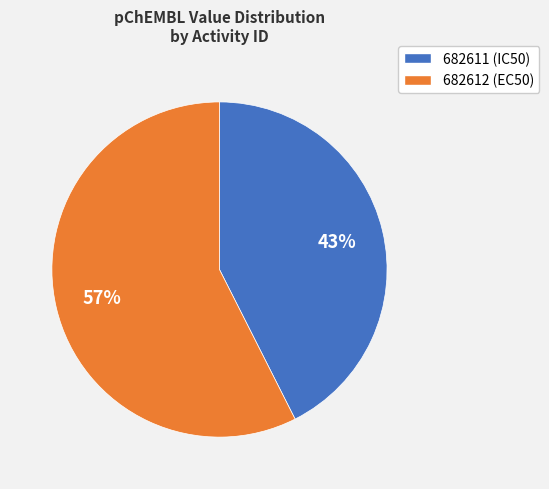

Which has a higher value, 682612 or 682611?

682612